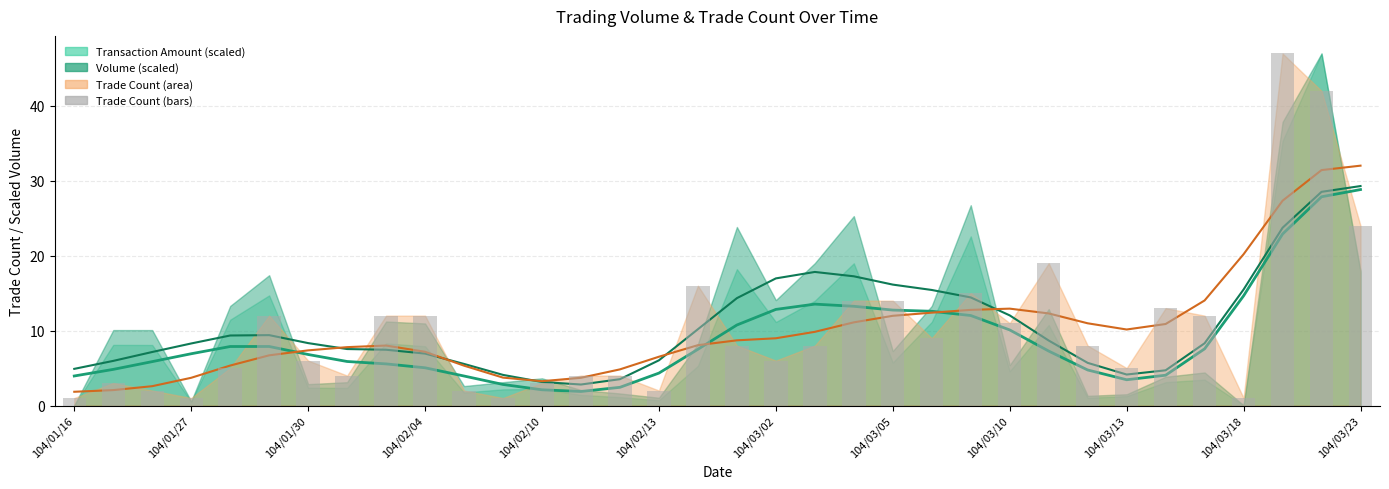

Are the bars grouped side by side (vs. stacked)?

No